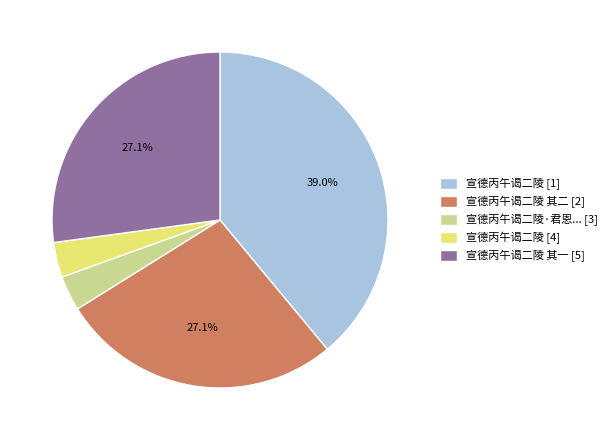

Between 宣德丙午谒二陵 [1] and 宣德丙午谒二陵 其二 [2], which is larger?

宣德丙午谒二陵 [1]